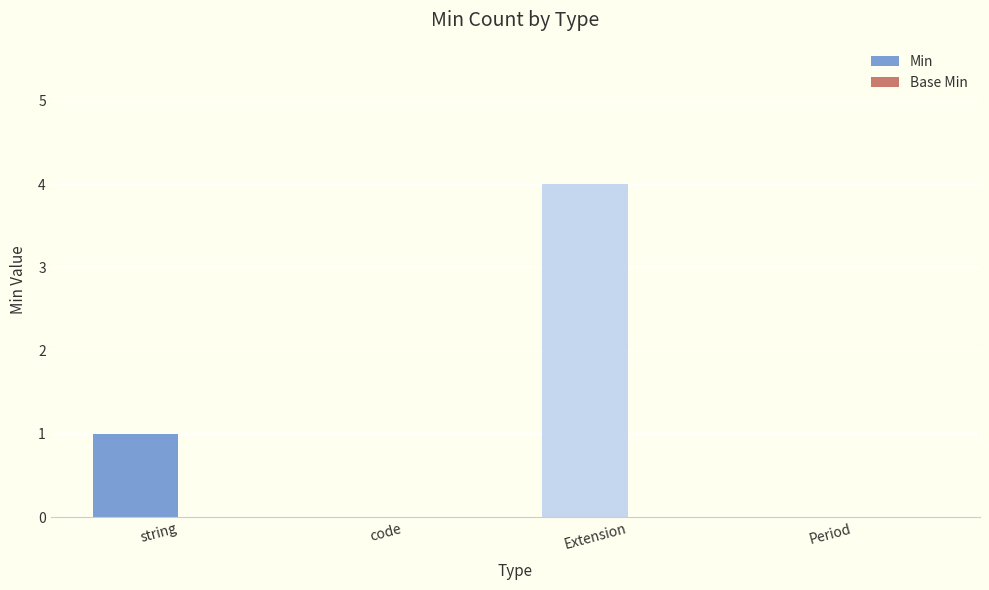

Are the bars horizontal?

No